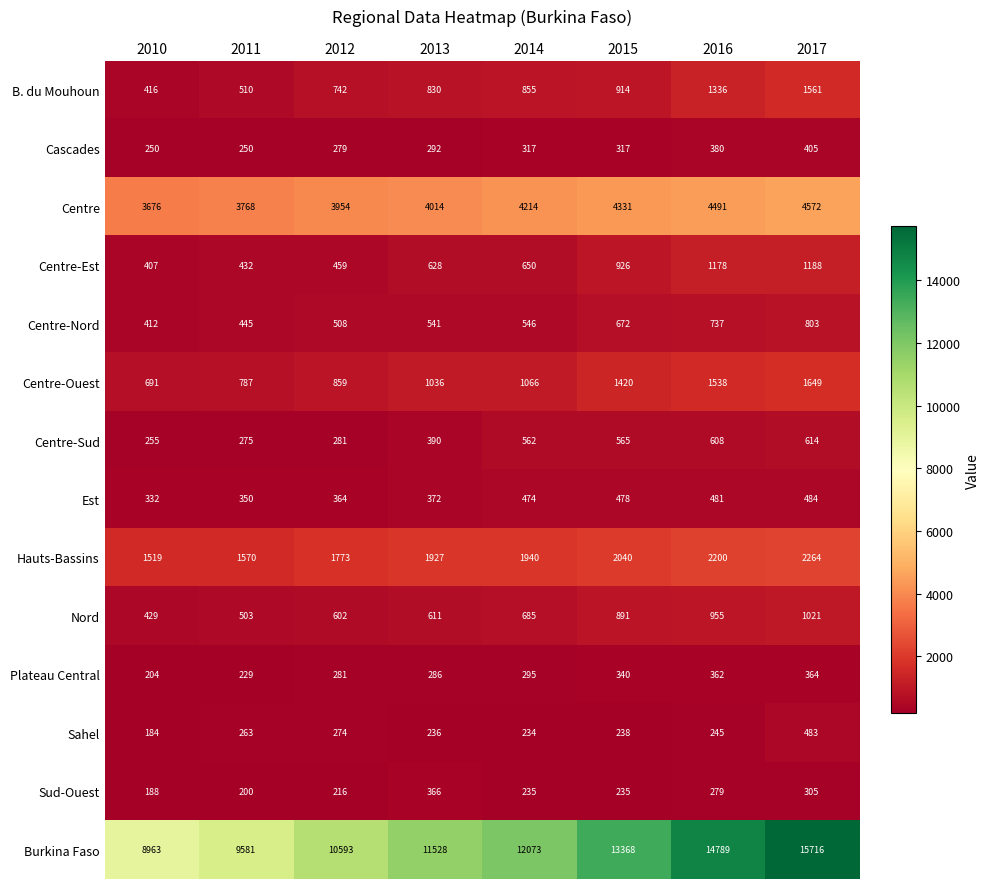

What is the greatest value displayed?

15716